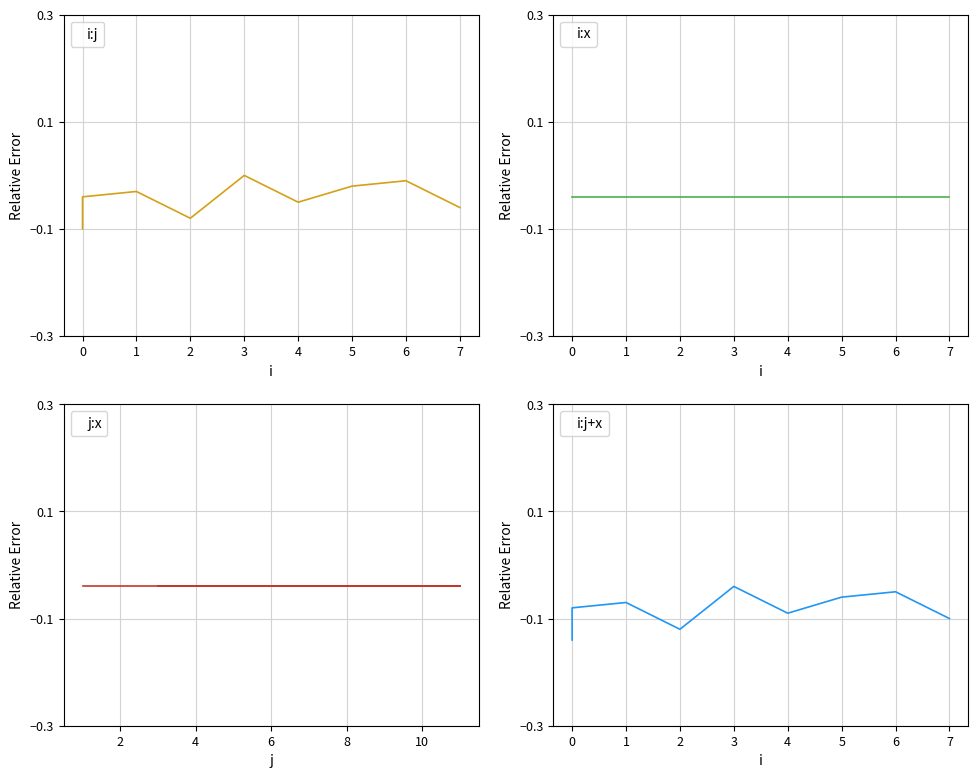

Which series has the largest total across all categories?

i:x